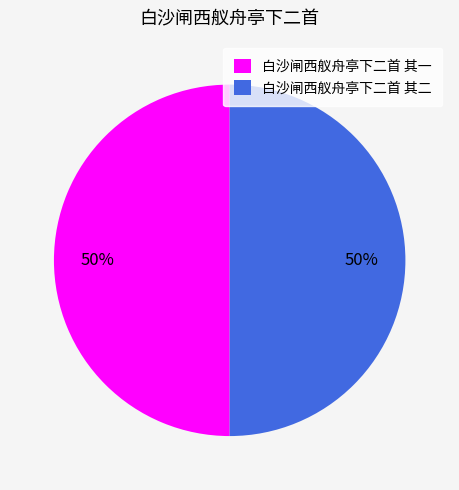

The 白沙闸西舣舟亭下二首 其一 slice represents 42% of the pie. True or false?

False